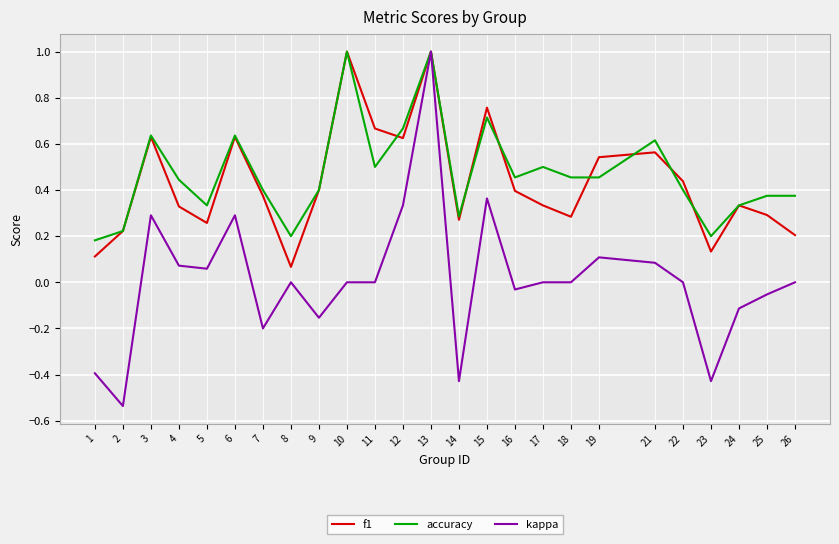

What is the difference between the maximum and minimum values in the kappa series?

1.5